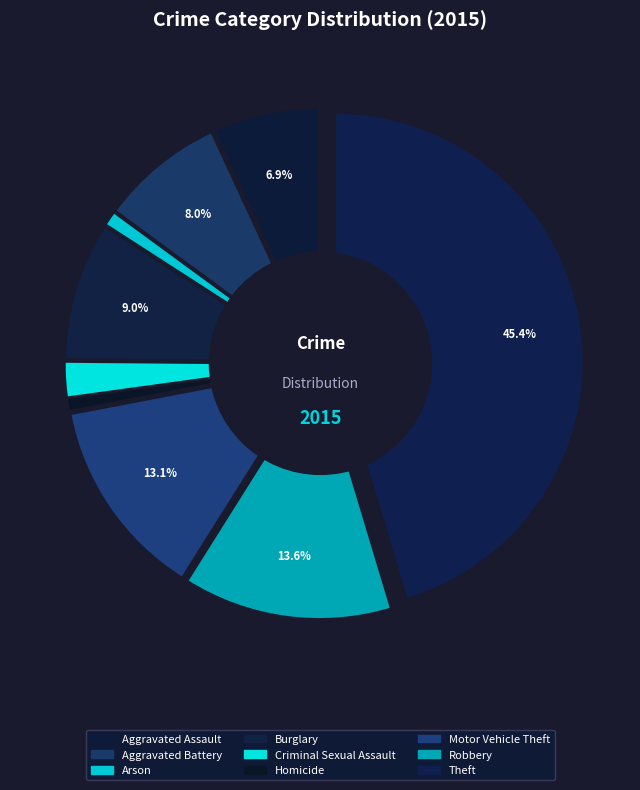

Is the sum of Aggravated Assault and Aggravated Battery greater than half?

No